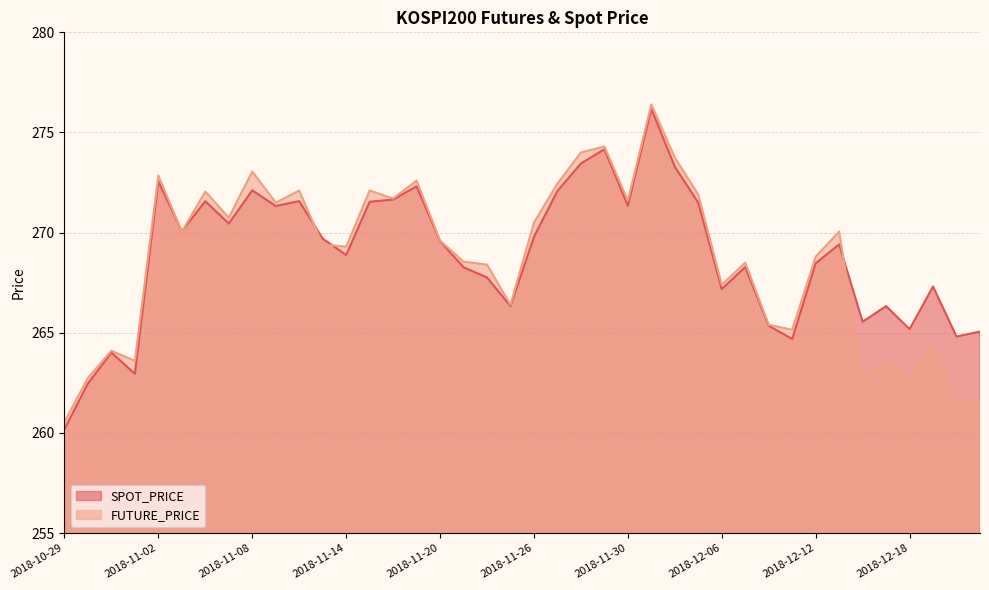

Rank the categories by FUTURE_PRICE value from lowest to highest.

2018-10-29, 2018-12-20, 2018-12-21, 2018-12-18, 2018-12-14, 2018-10-30, 2018-11-01, 2018-12-17, 2018-10-31, 2018-12-19, 2018-12-11, 2018-12-10, 2018-11-23, 2018-12-06, 2018-11-22, 2018-12-07, 2018-11-21, 2018-12-12, 2018-11-14, 2018-11-13, 2018-11-20, 2018-11-05, 2018-12-13, 2018-11-26, 2018-11-07, 2018-11-09, 2018-11-30, 2018-11-16, 2018-12-05, 2018-11-06, 2018-11-12, 2018-11-15, 2018-11-27, 2018-11-19, 2018-11-02, 2018-11-08, 2018-12-04, 2018-11-28, 2018-11-29, 2018-12-03